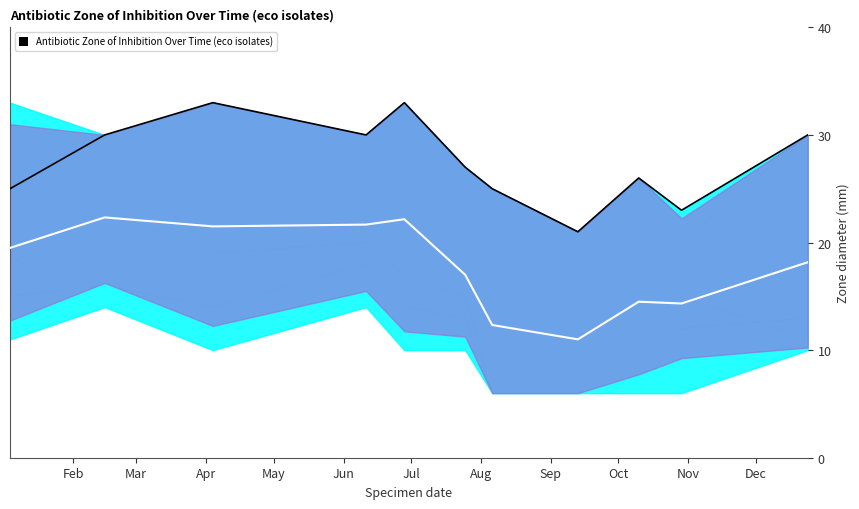

At which category does AMC reach its first local valley?

Apr